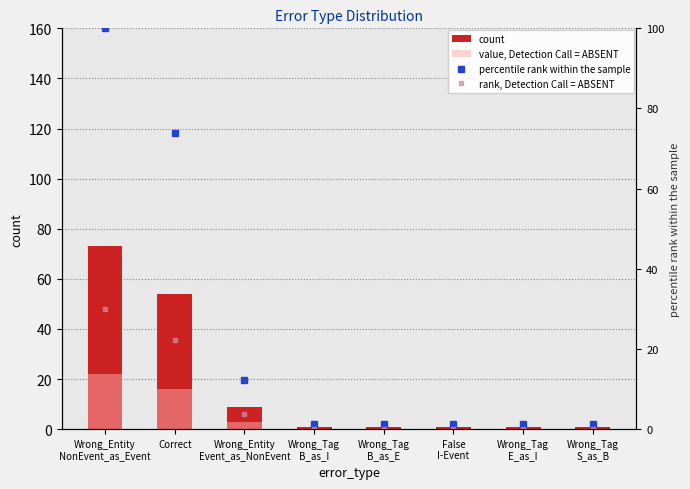

What is the difference between the second highest and minimum values in the count series?

53.0